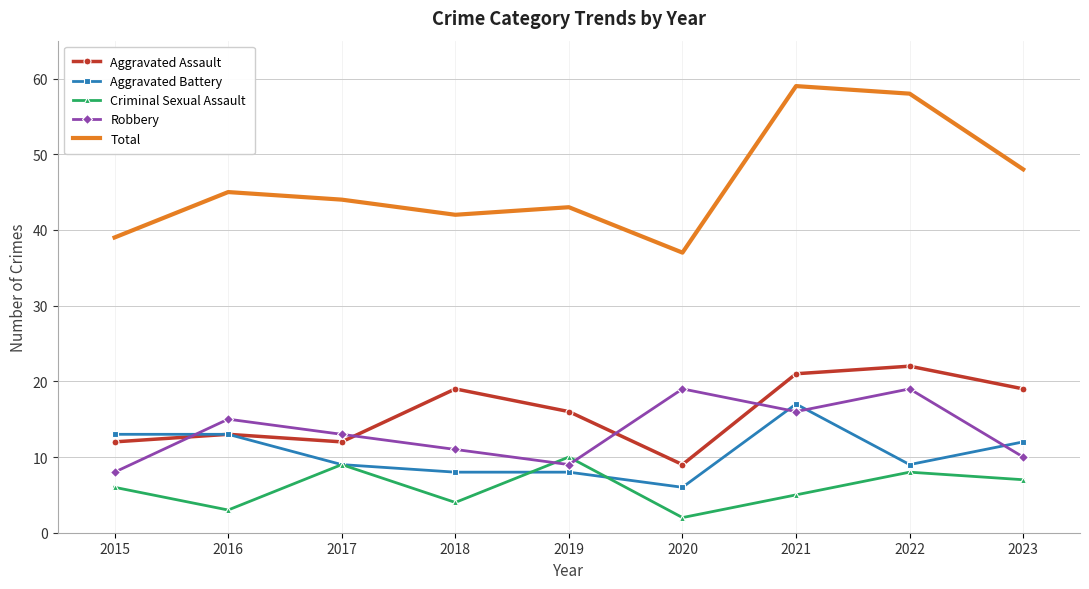

True or false: Criminal Sexual Assault and Aggravated Assault cross at least once.

False